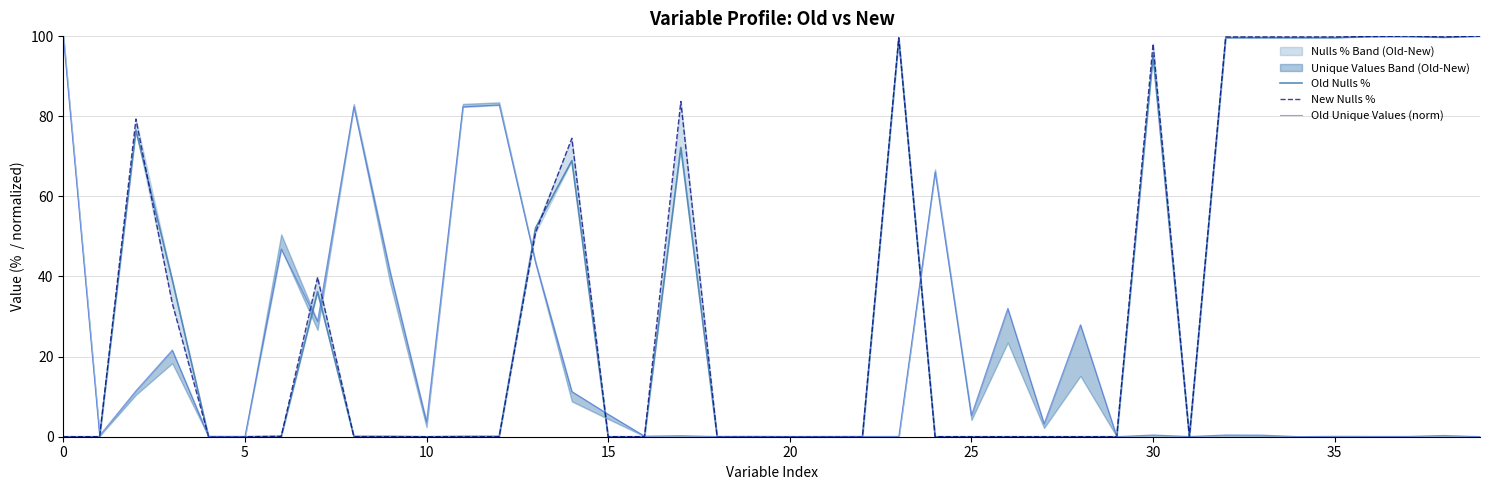

What is the maximum value shown in the chart?

100.0